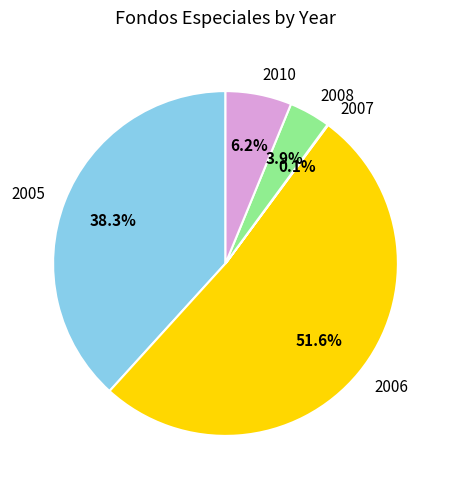

What is the majority slice?

2006